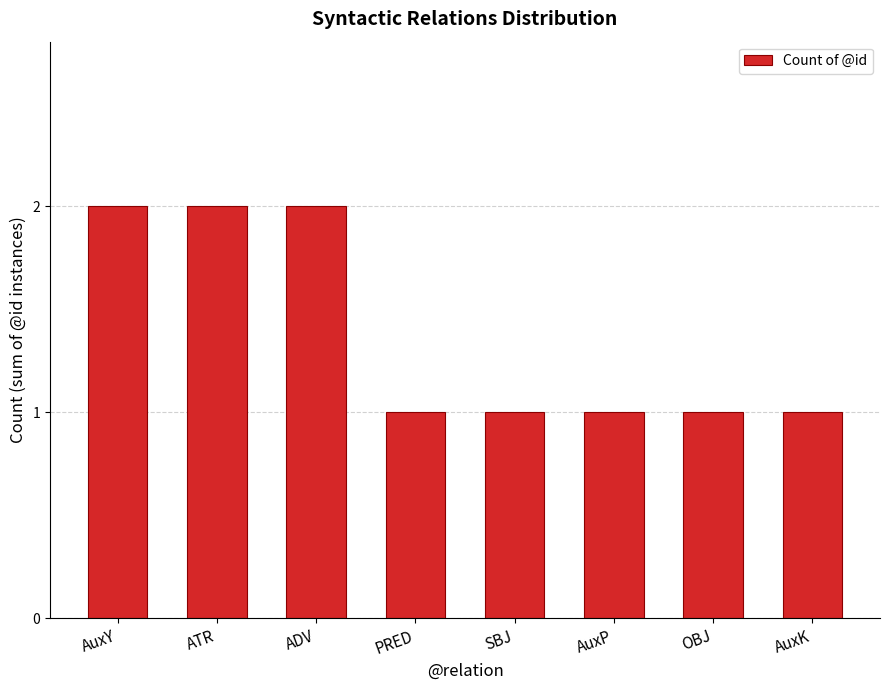

Count the values in the range 1 to 2.

8